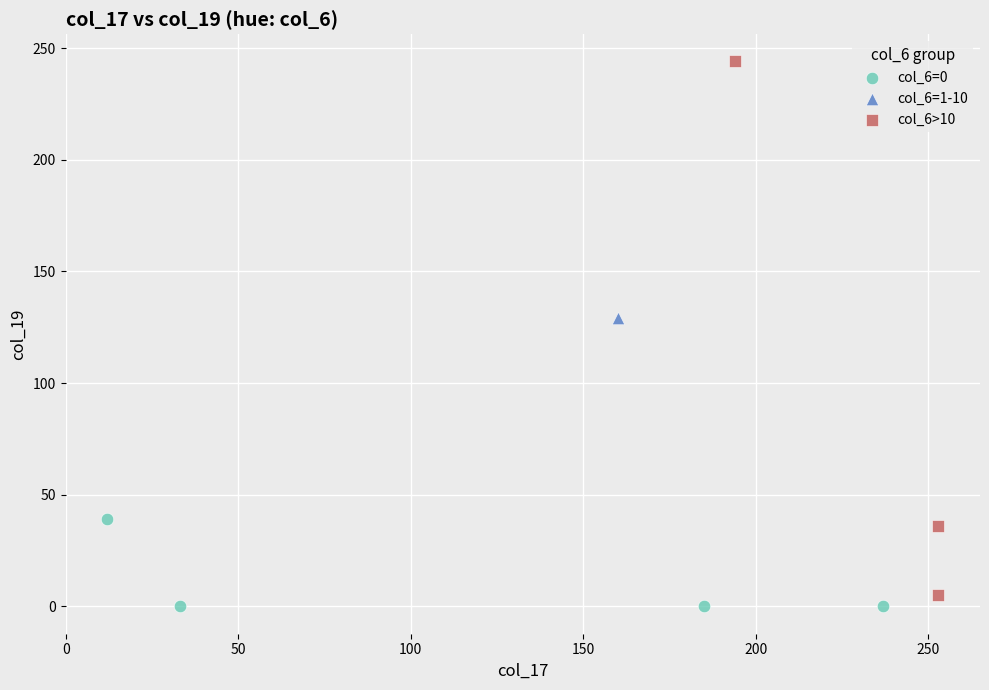

Which series contains the highest Y value?

col_6>10